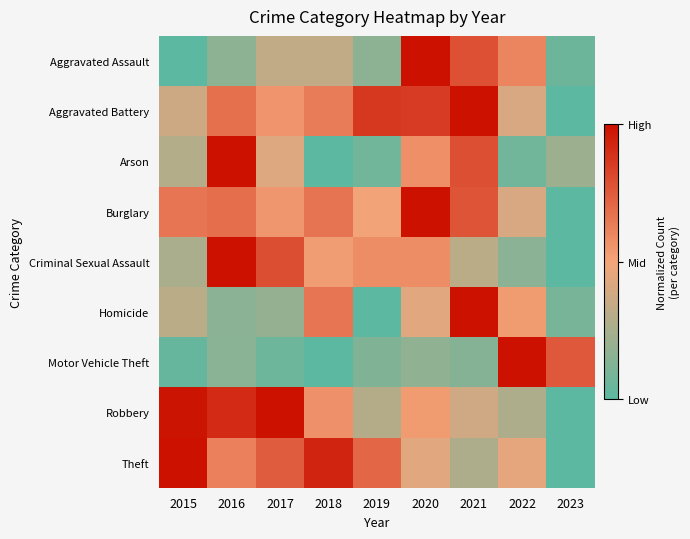

What is the greatest value displayed?

1.0